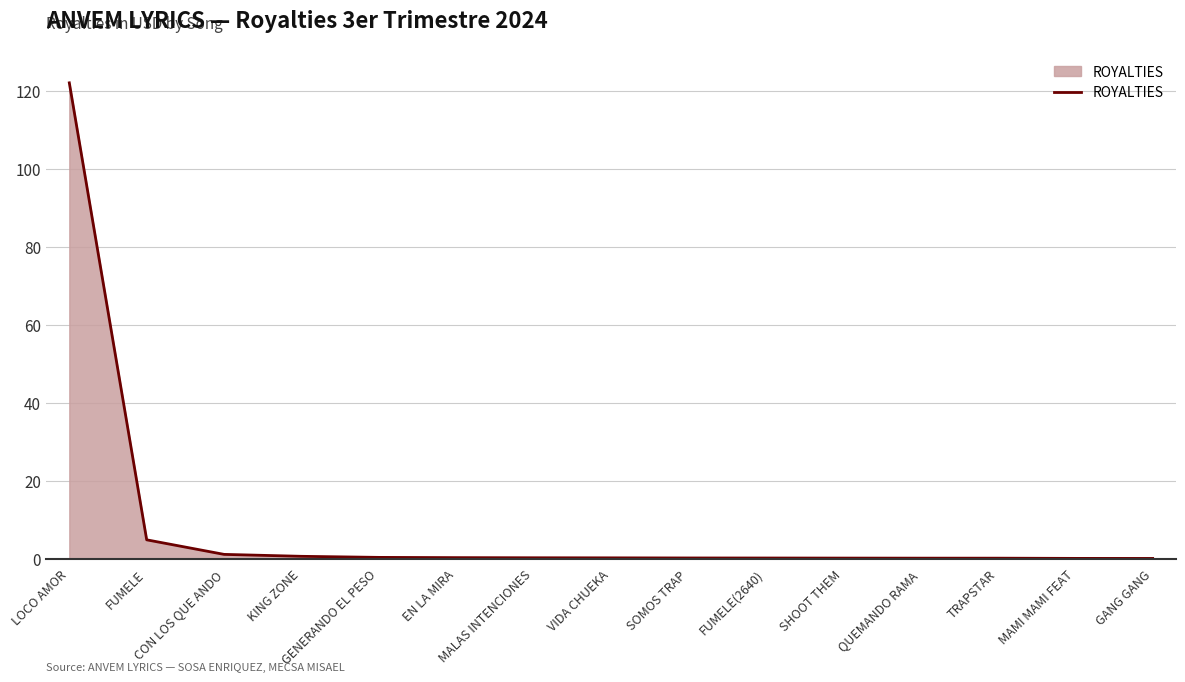

What is the maximum value shown in the chart?

122.1